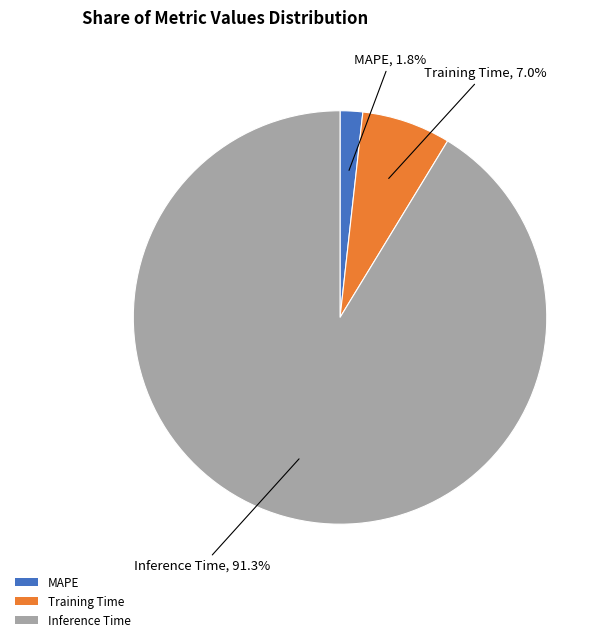

Is it true that Training Time is 7% of the pie?

True